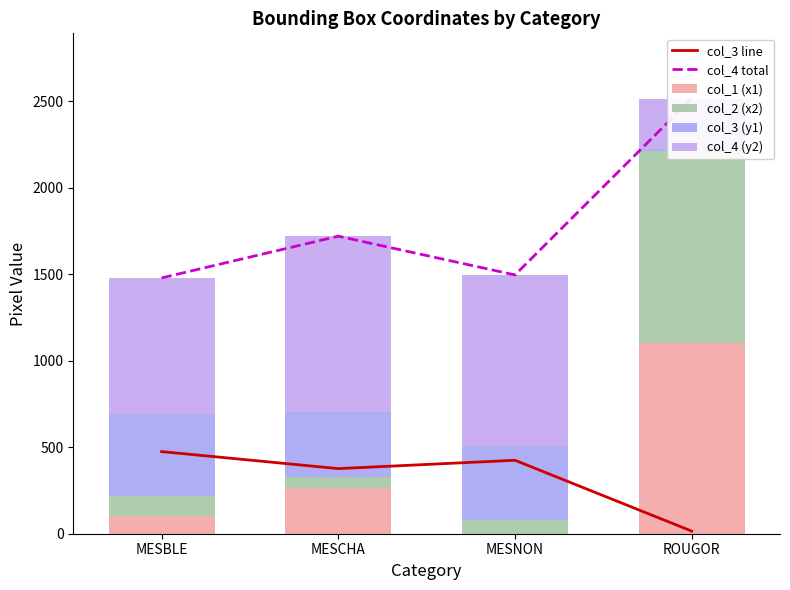

Rank the series at ROUGOR from highest to lowest value.

col_4 total, col_2 (x2), col_1 (x1), col_4 (y2), col_3 line, col_3 (y1)